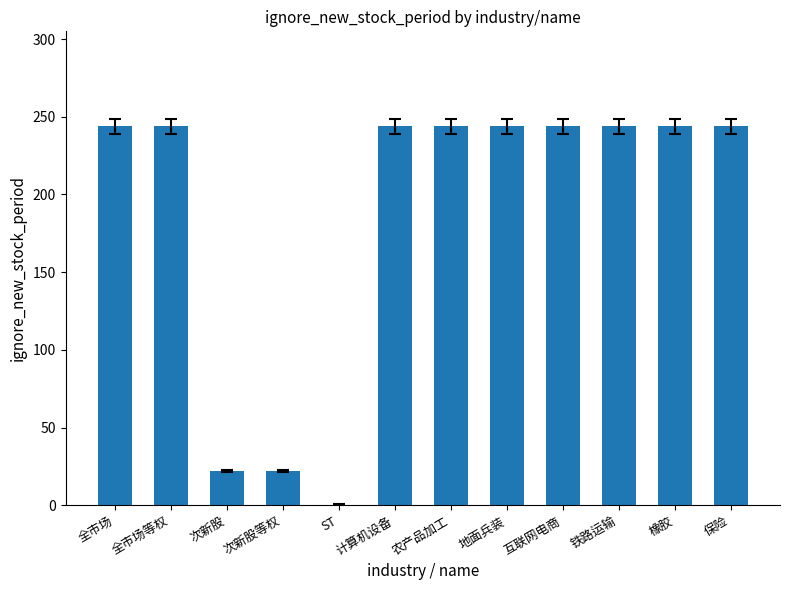

Approximately how many times larger is the value at 全市场等权 compared to 铁路运输?

1.0